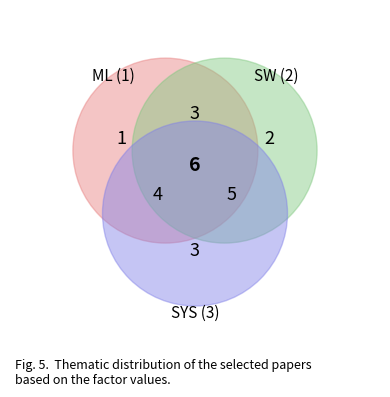

Rank the categories by value from highest to lowest.

Factor 3, Factor 2, Factor 1